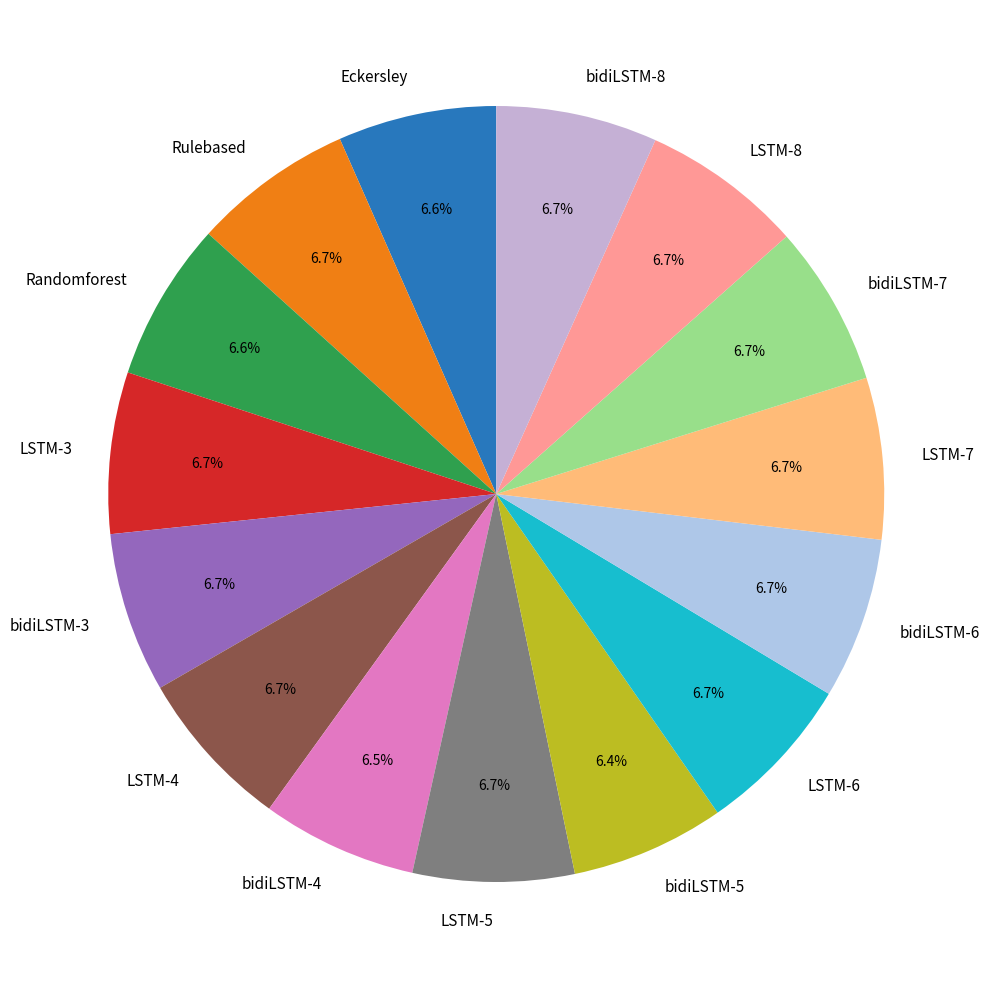

True or false: LSTM-5 accounts for 7% of the total.

True